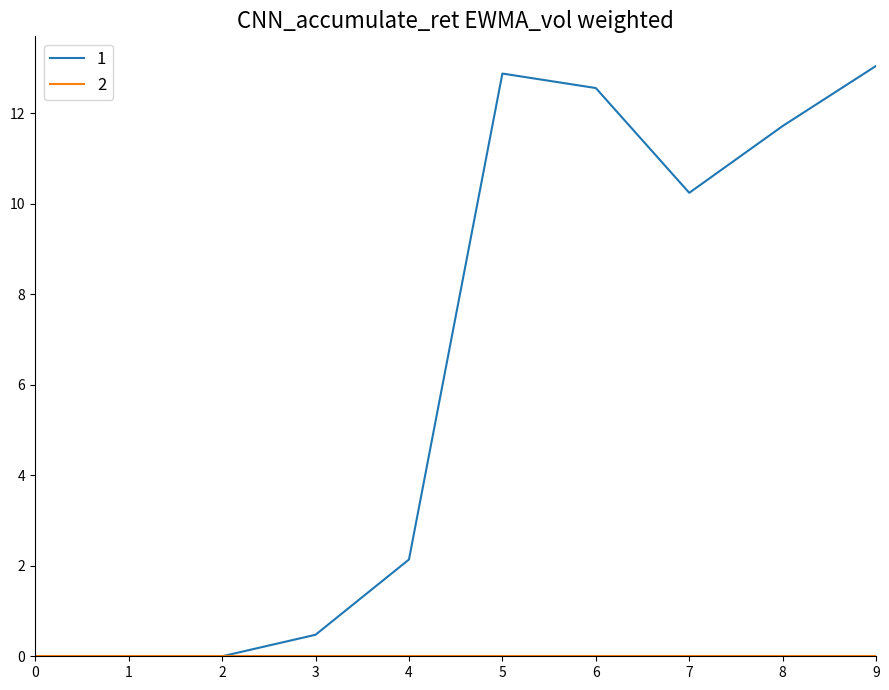

At which label is 1 closest to 6?

4